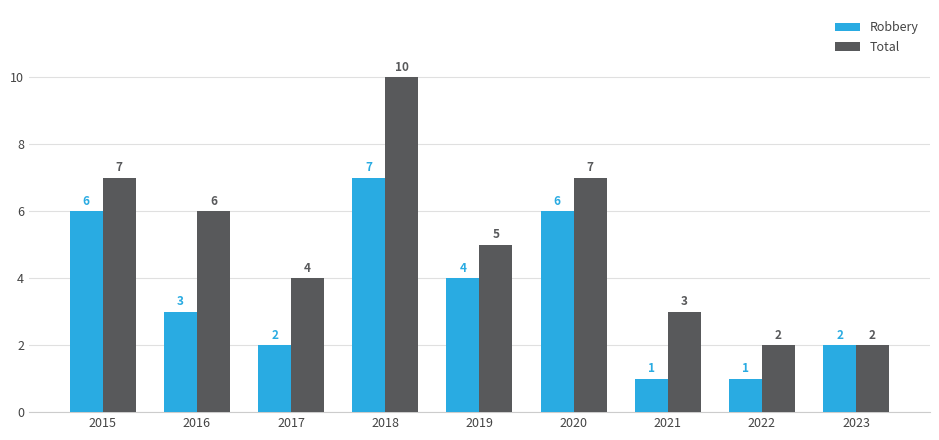

Count the Total values in the range 3 to 7.

6